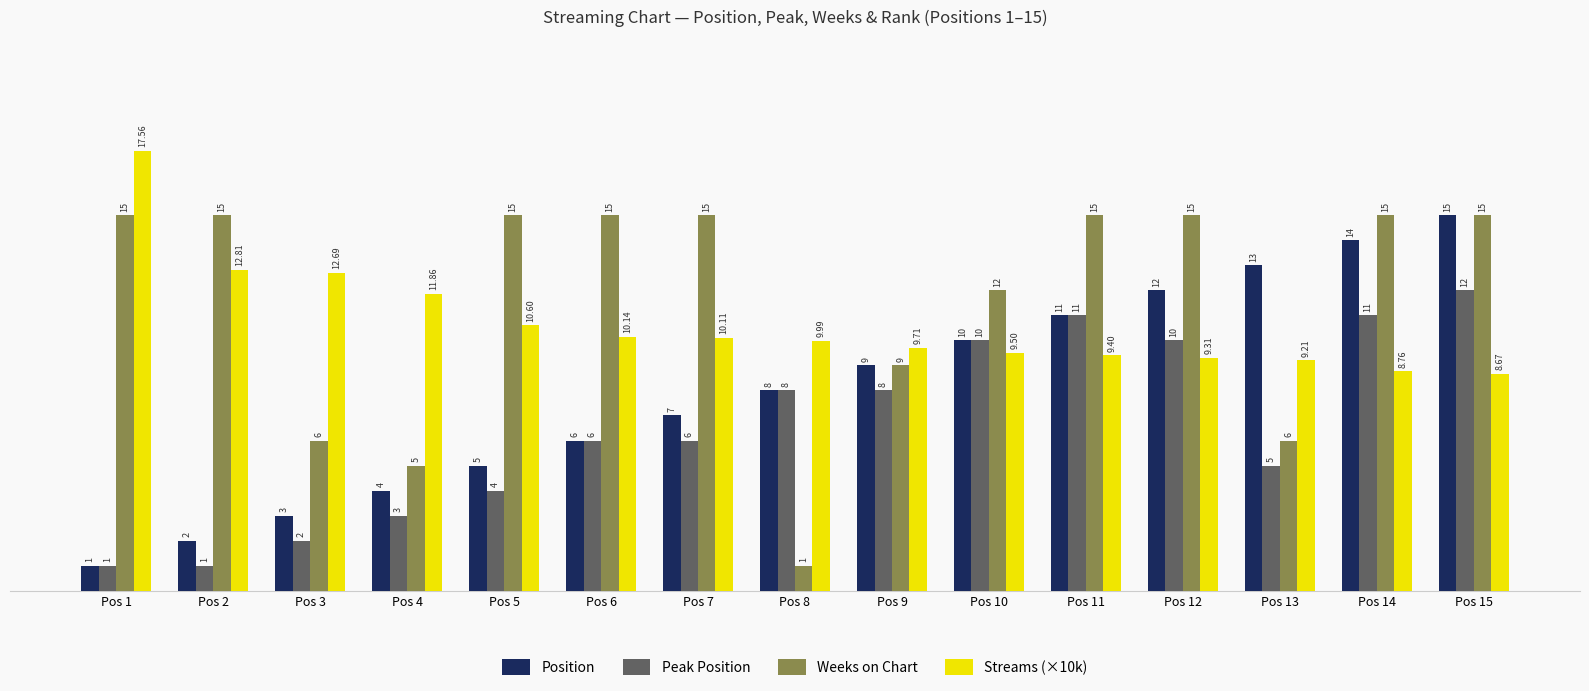

What is the total value across all series at Pos 9?

35.7